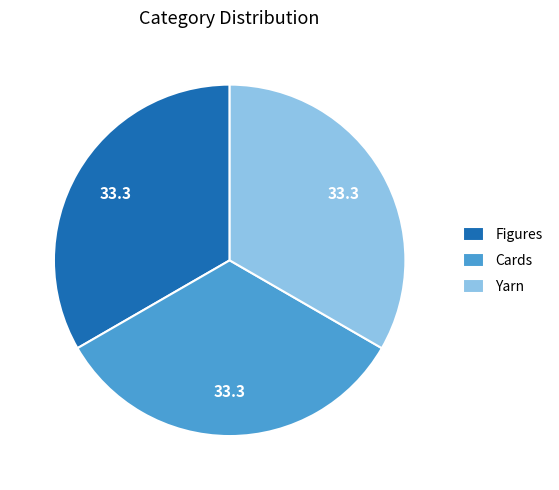

Do Yarn and Figures together represent more than half of the pie?

Yes